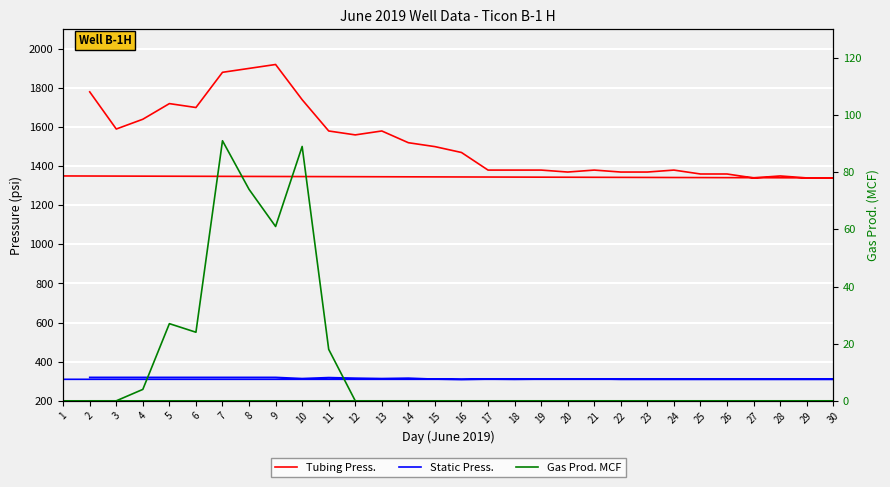

True or false: Tubing Press. and Static Press. cross at least once.

False